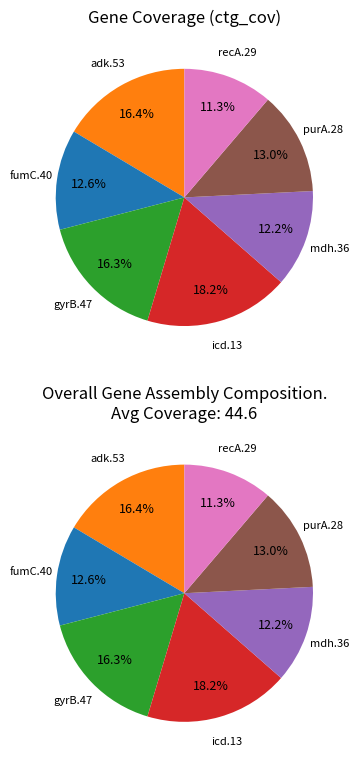

Approximately how many times larger is the value at mdh.36 compared to gyrB.47?

0.8